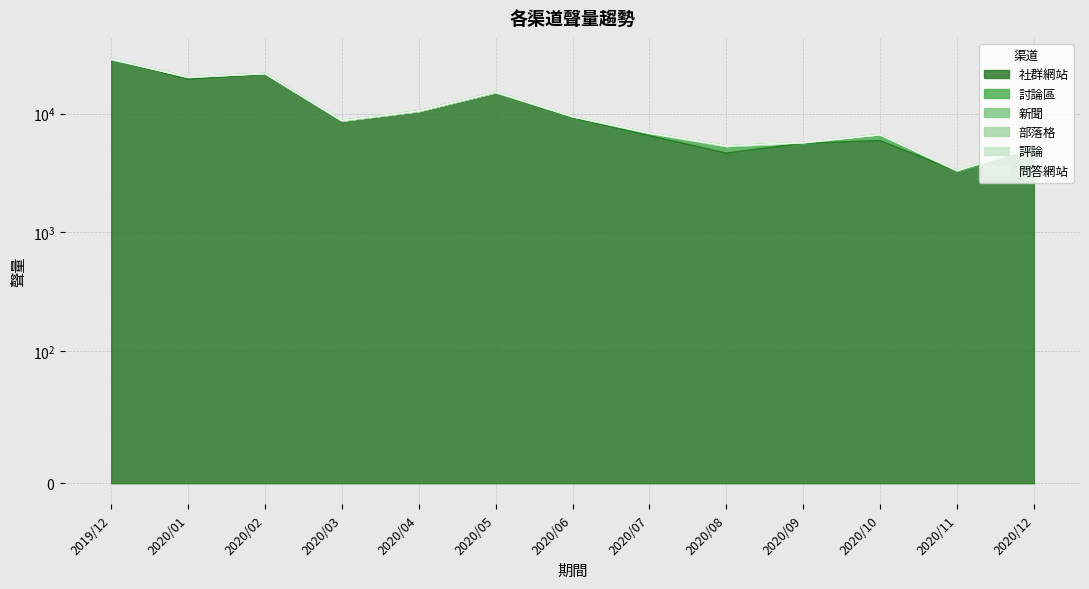

The 問答網站 series shows 0 at 2020/03. True or false?

True